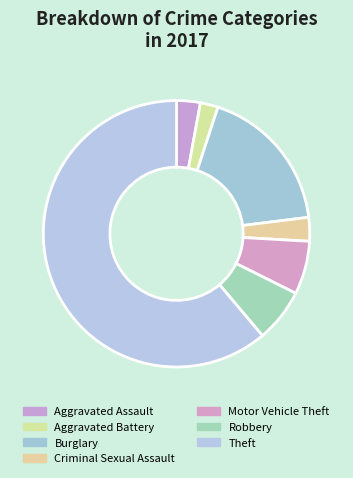

Which has a higher value, Aggravated Battery or Burglary?

Burglary